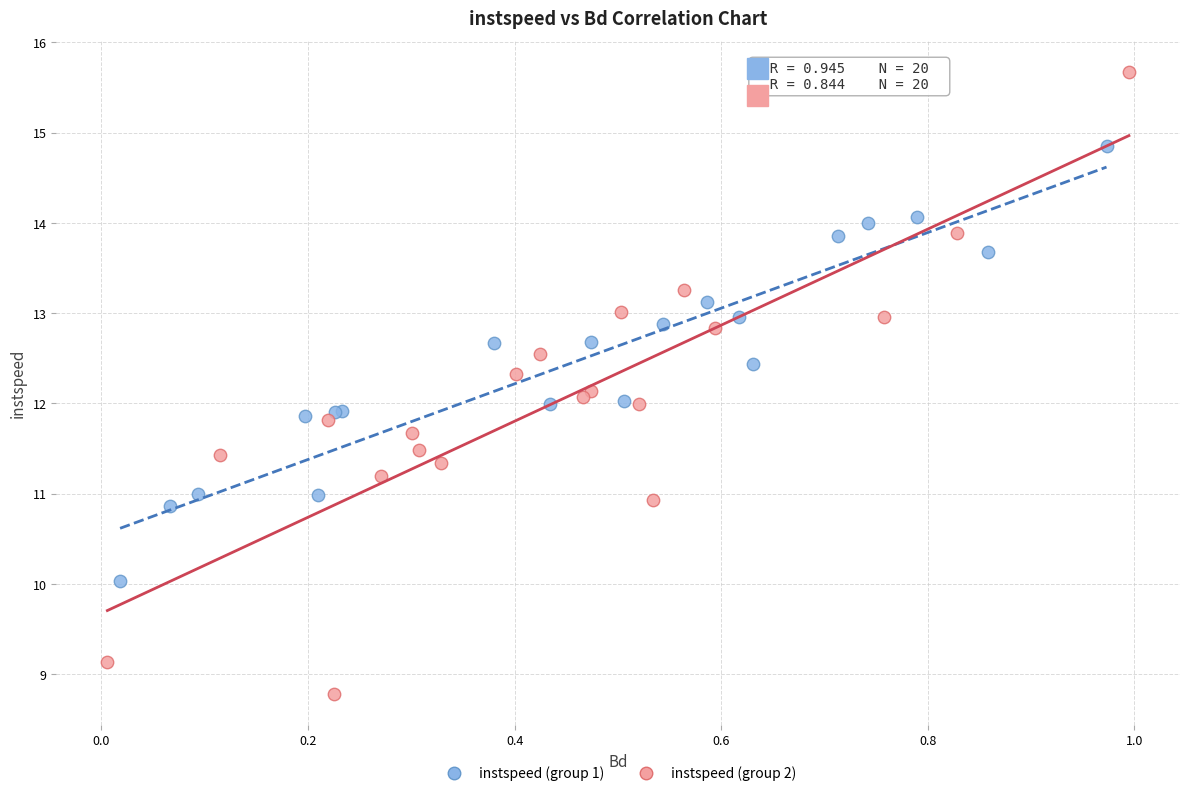

Which series reaches the maximum Y coordinate?

instspeed (group 2)